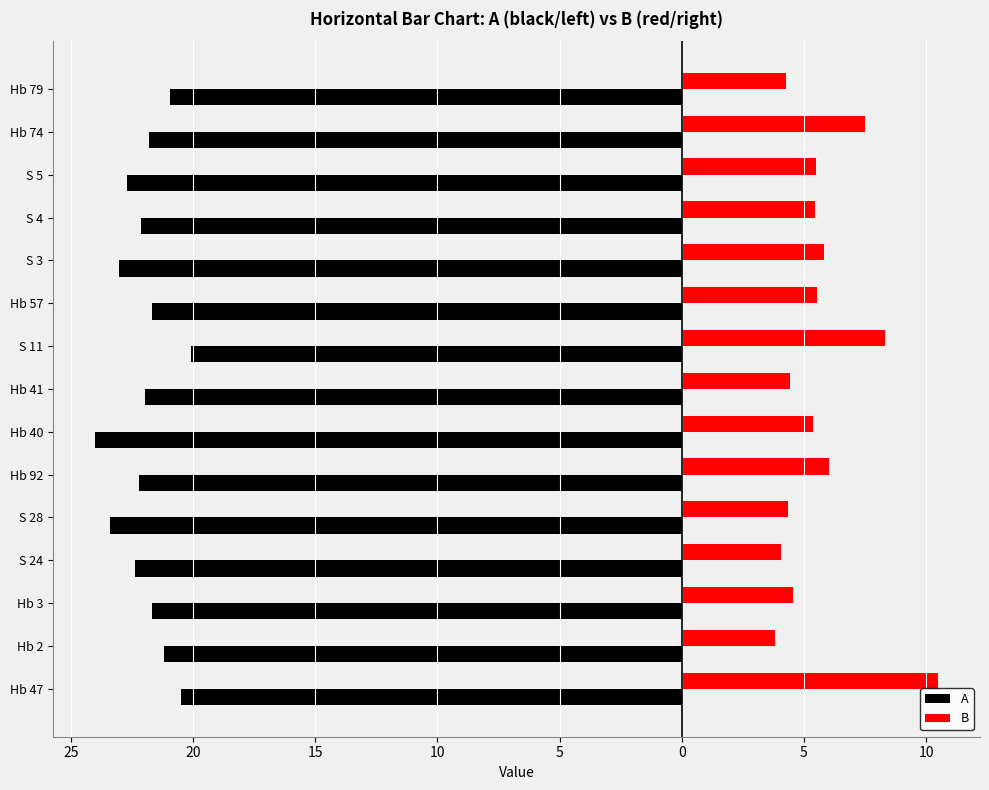

List the series in order of their peak value, lowest first.

A, B